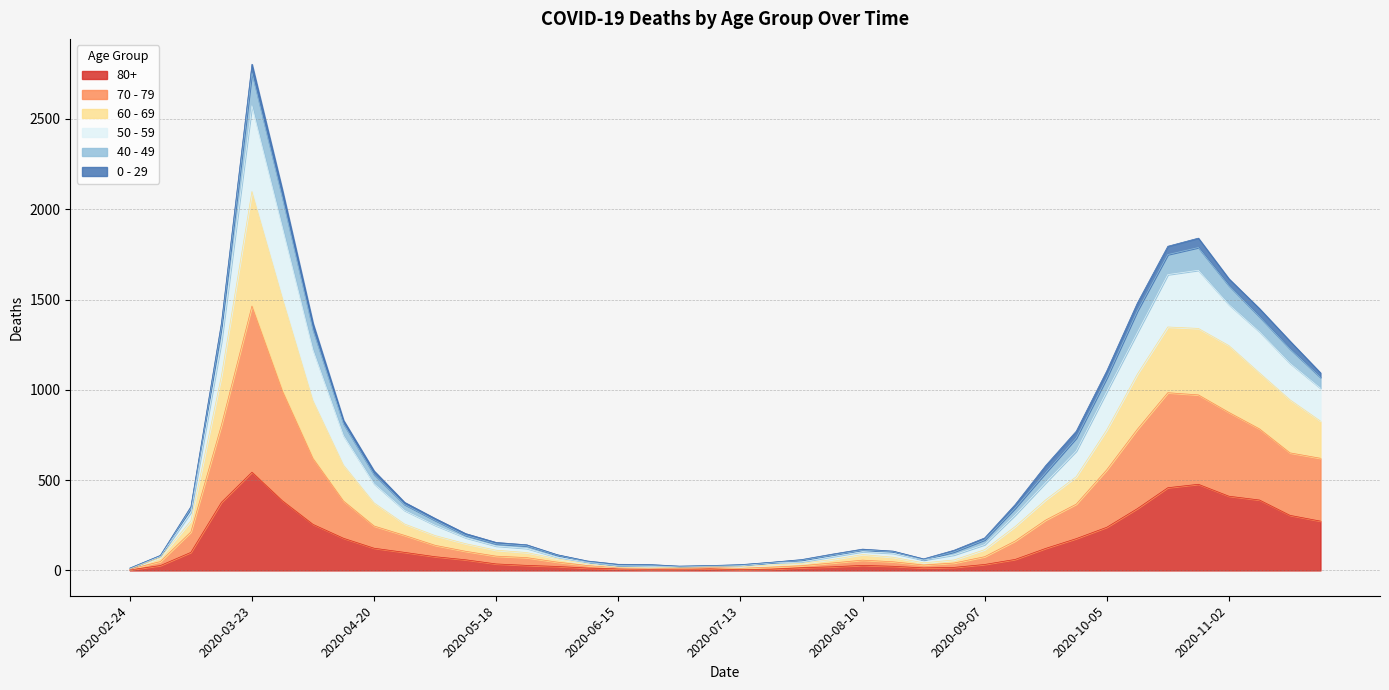

The 50 - 59 series shows 29 at 2020-08-24. True or false?

False